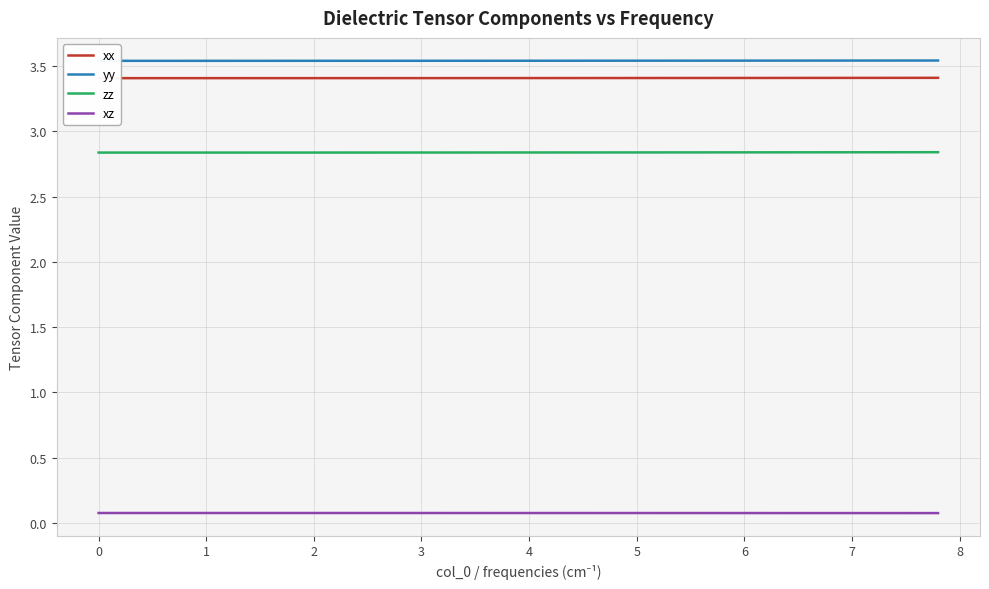

Reading left to right, what are all the values shown in this chart?

xx: 3.4	3.4	3.4	3.4	3.4	3.4	3.4	3.4	3.4	3.4	3.4	3.4	3.4	3.4	3.4	3.4	3.4	3.4	3.4	3.4	3.4	3.4	3.4	3.4	3.4	3.4	3.4	3.4	3.4	3.4	3.4	3.4	3.4	3.4	3.4	3.4	3.4	3.4	3.4	3.4
yy: 3.5	3.5	3.5	3.5	3.5	3.5	3.5	3.5	3.5	3.5	3.5	3.5	3.5	3.5	3.5	3.5	3.5	3.5	3.5	3.5	3.5	3.5	3.5	3.5	3.5	3.5	3.5	3.5	3.5	3.5	3.5	3.5	3.5	3.5	3.5	3.5	3.5	3.5	3.5	3.5
zz: 2.8	2.8	2.8	2.8	2.8	2.8	2.8	2.8	2.8	2.8	2.8	2.8	2.8	2.8	2.8	2.8	2.8	2.8	2.8	2.8	2.8	2.8	2.8	2.8	2.8	2.8	2.8	2.8	2.8	2.8	2.8	2.8	2.8	2.8	2.8	2.8	2.8	2.8	2.8	2.8
xz: 0.1	0.1	0.1	0.1	0.1	0.1	0.1	0.1	0.1	0.1	0.1	0.1	0.1	0.1	0.1	0.1	0.1	0.1	0.1	0.1	0.1	0.1	0.1	0.1	0.1	0.1	0.1	0.1	0.1	0.1	0.1	0.1	0.1	0.1	0.1	0.1	0.1	0.1	0.1	0.1